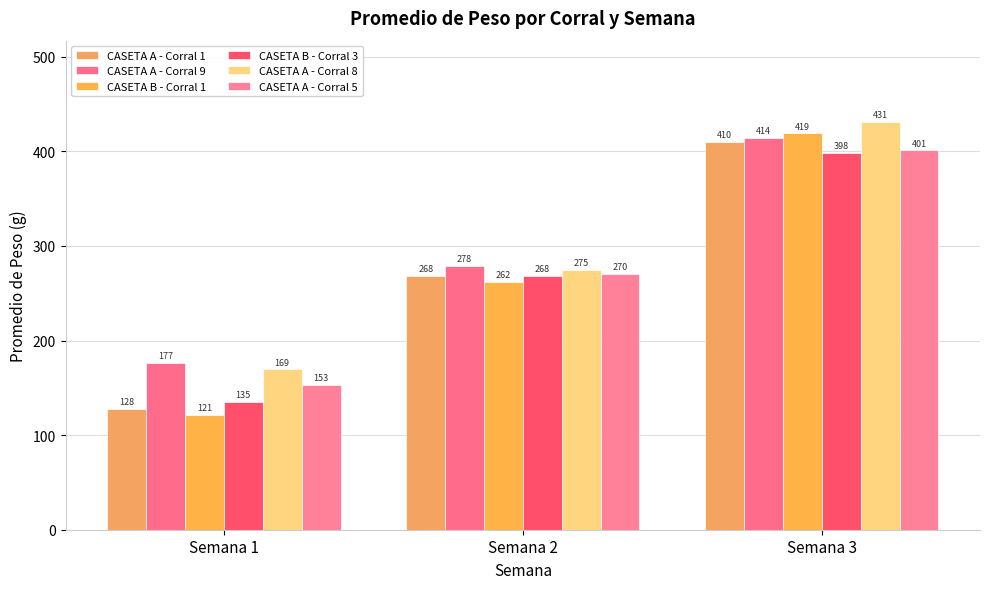

Reading left to right, list all the values displayed in this chart.

CASETA A - Corral 1: 127.8	268.0	409.6
CASETA A - Corral 9: 176.7	278.4	413.9
CASETA B - Corral 1: 121.0	262.0	418.9
CASETA B - Corral 3: 135.1	268.1	398.5
CASETA A - Corral 8: 169.4	274.6	430.8
CASETA A - Corral 5: 152.8	270.4	400.8